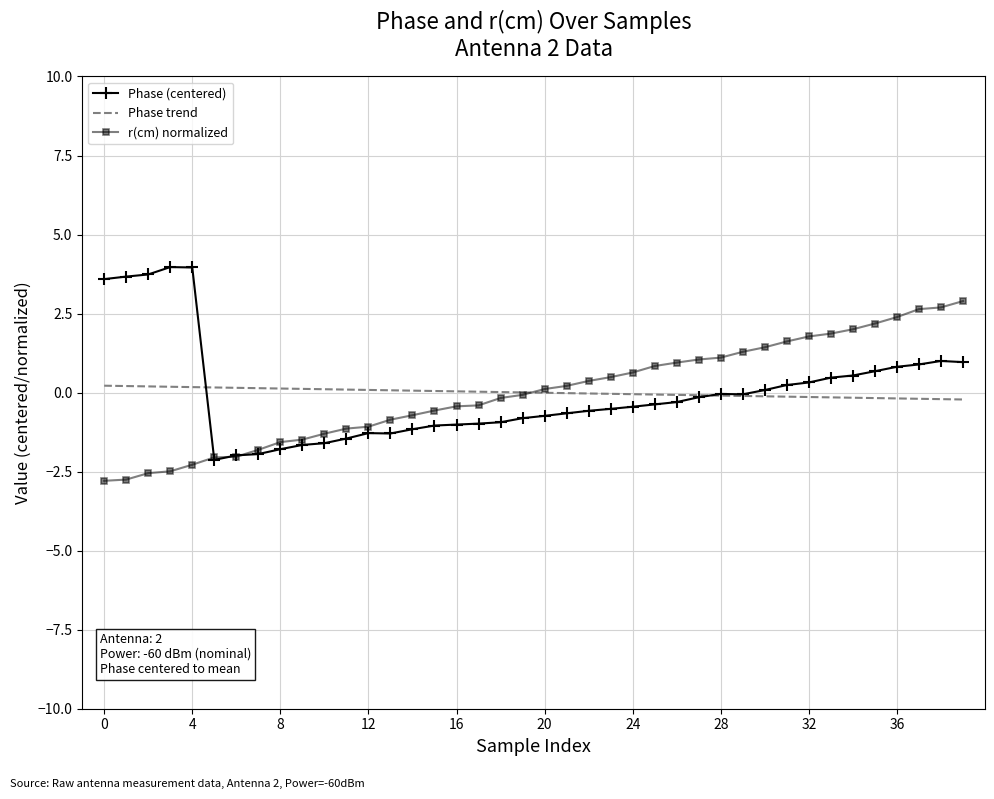

Count the number of categories in the chart.

40